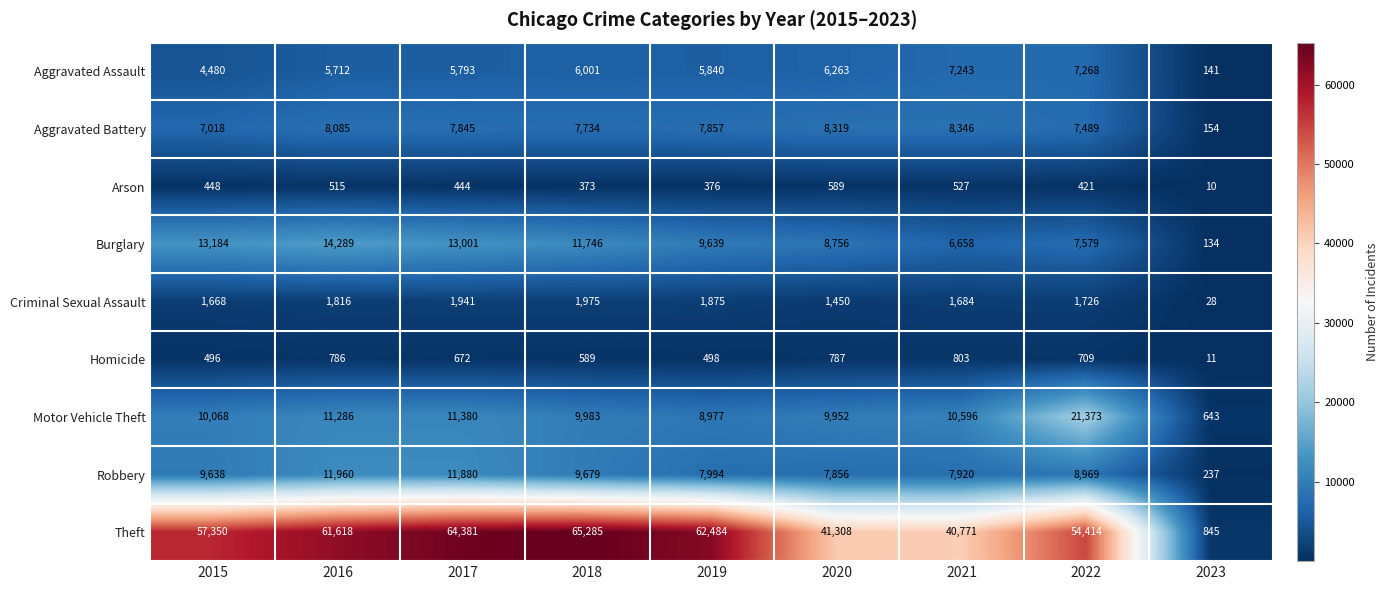

At how many categories does at least one series exceed 43894?

6